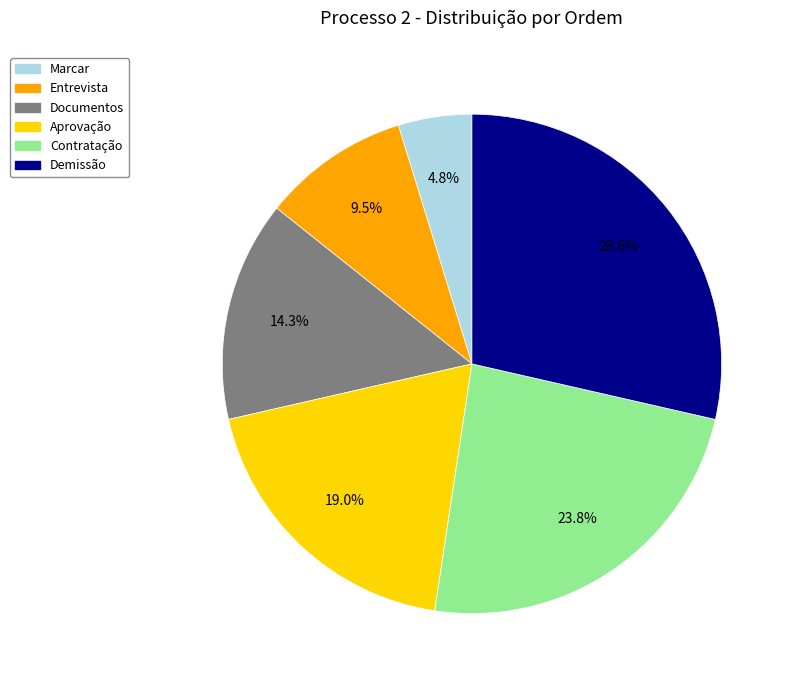

How many slices are in this pie chart?

6